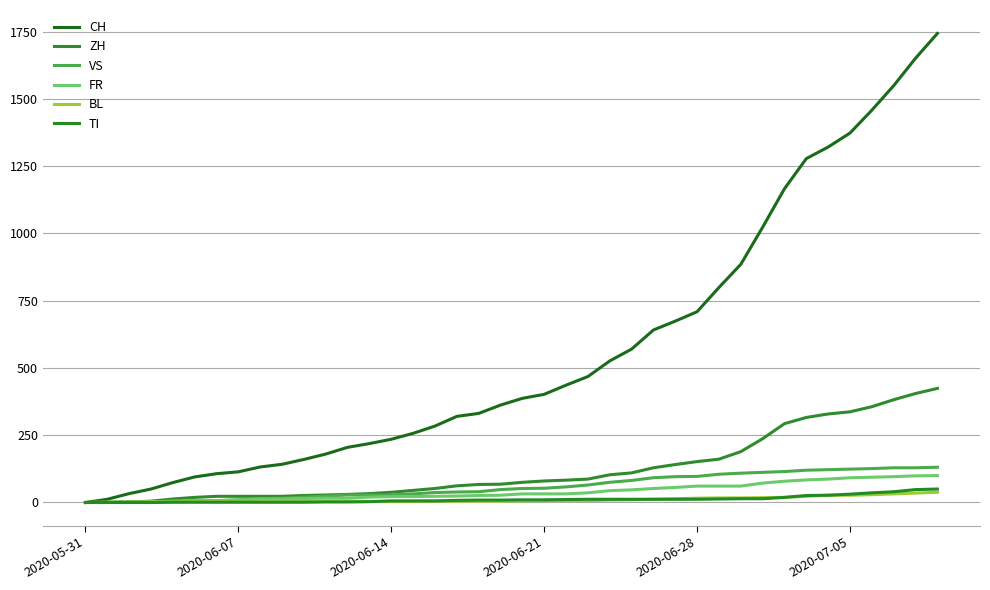

What are all the series names shown in the legend?

CH, ZH, VS, FR, BL, TI